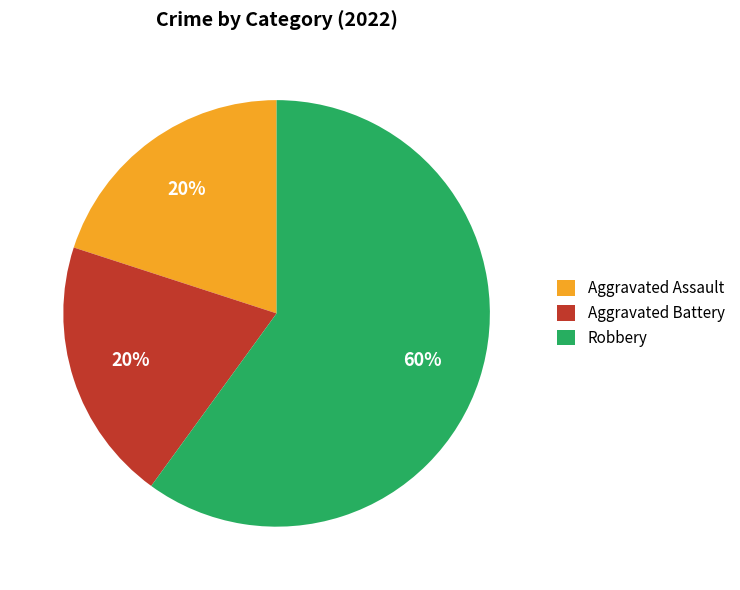

What percentage is the Robbery slice, to the nearest percent?

60%